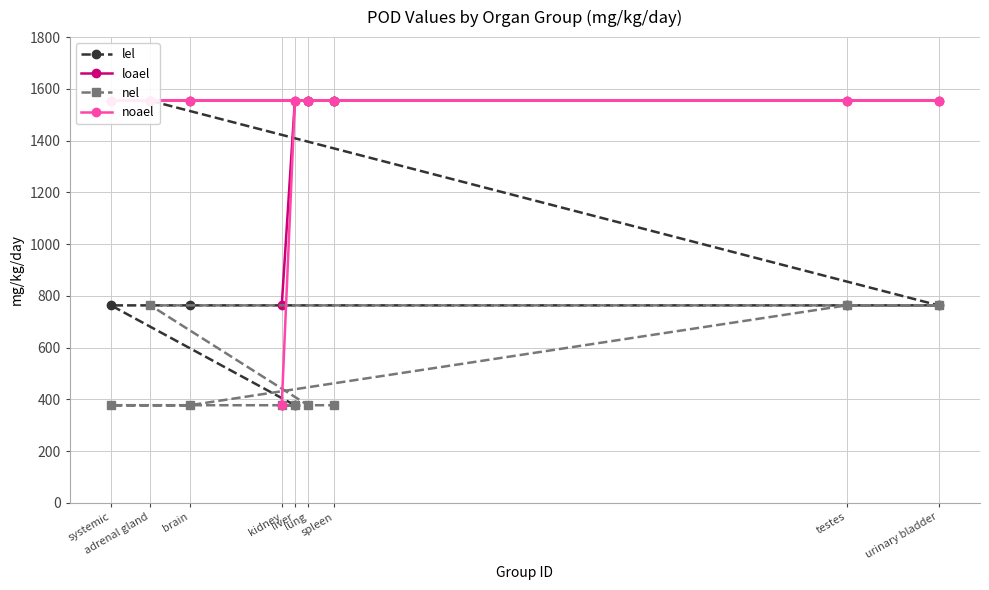

At which category is the sum across all series the highest?

adrenal gland